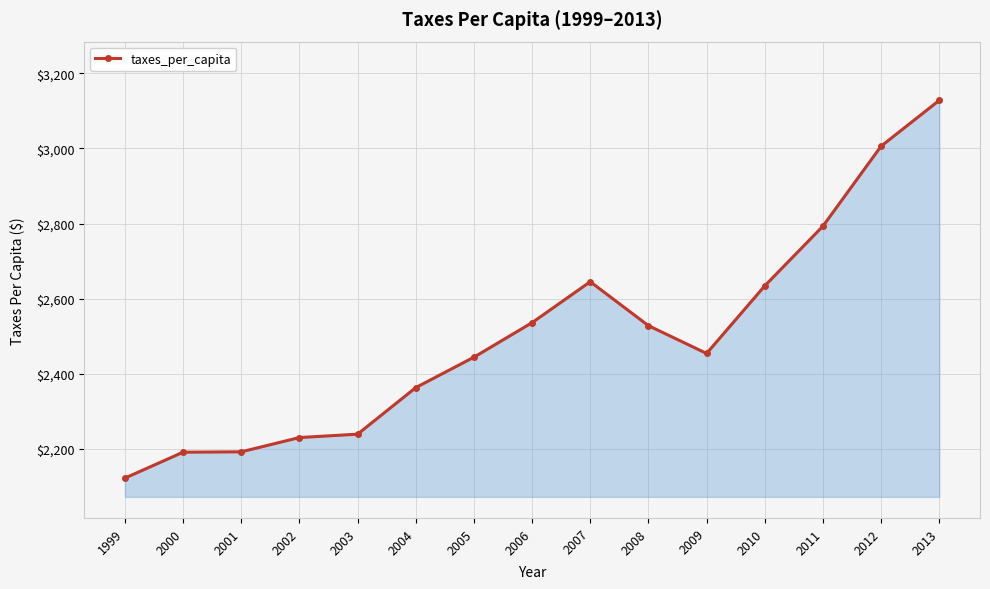

What is the change in value from 2004 to 2010?

+271